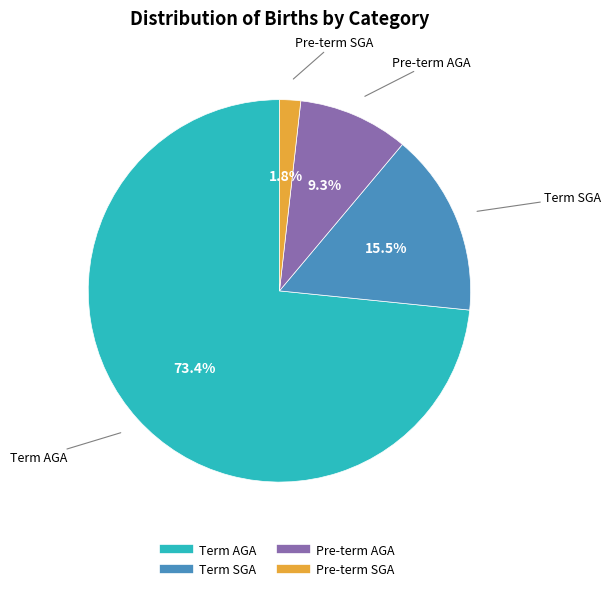

What percentage is the Pre-term AGA slice, to the nearest percent?

9%